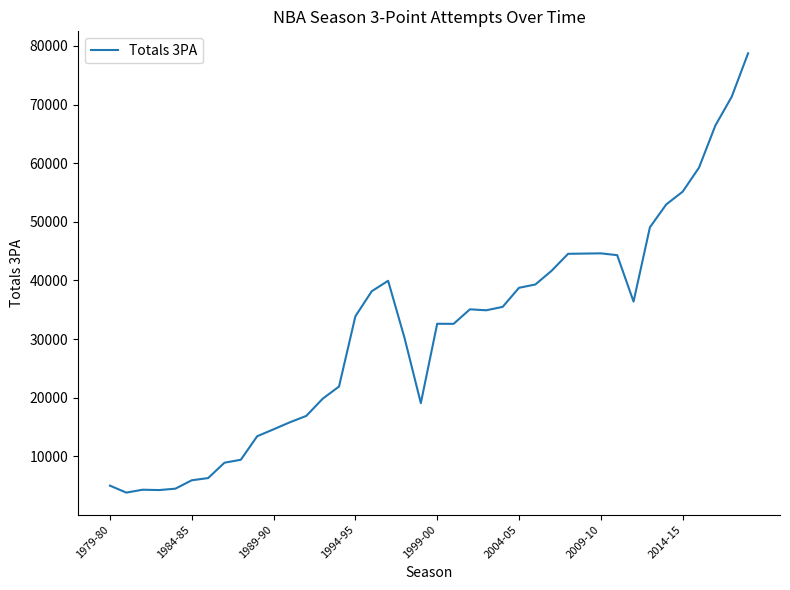

What is the difference between the maximum and second lowest values?

74494